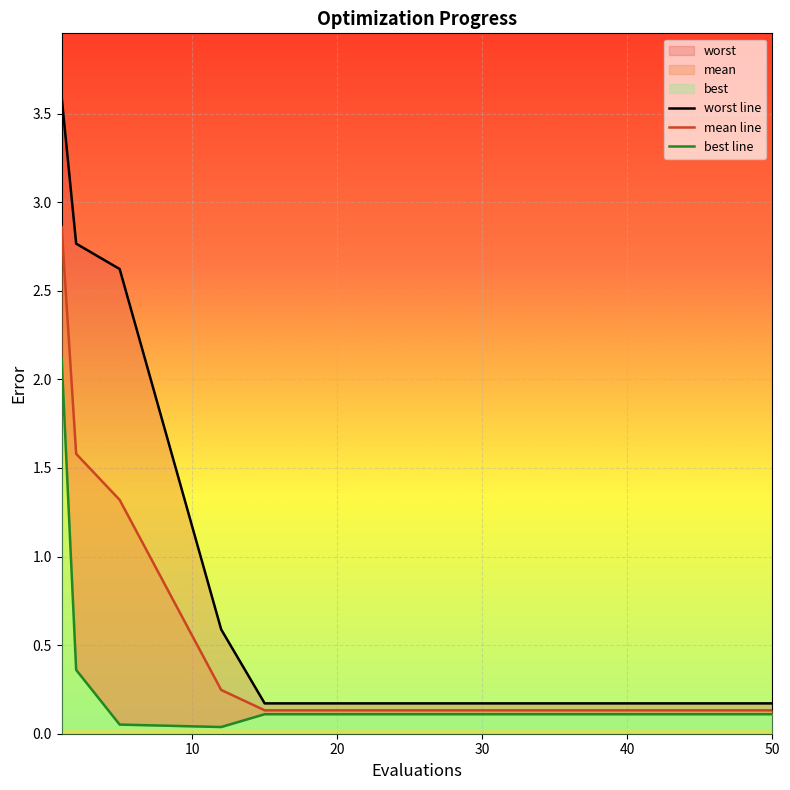

List the series in order of their overall mean, highest first.

worst line, mean line, best line